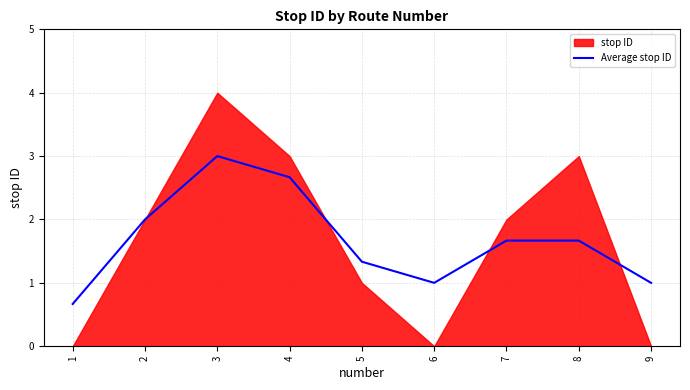

What is the minimum value for Average stop ID?

0.7